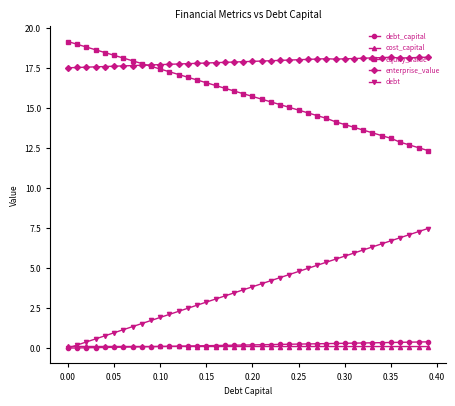

What is the difference between the maximum and second lowest values in the enterprise_value series?

0.6